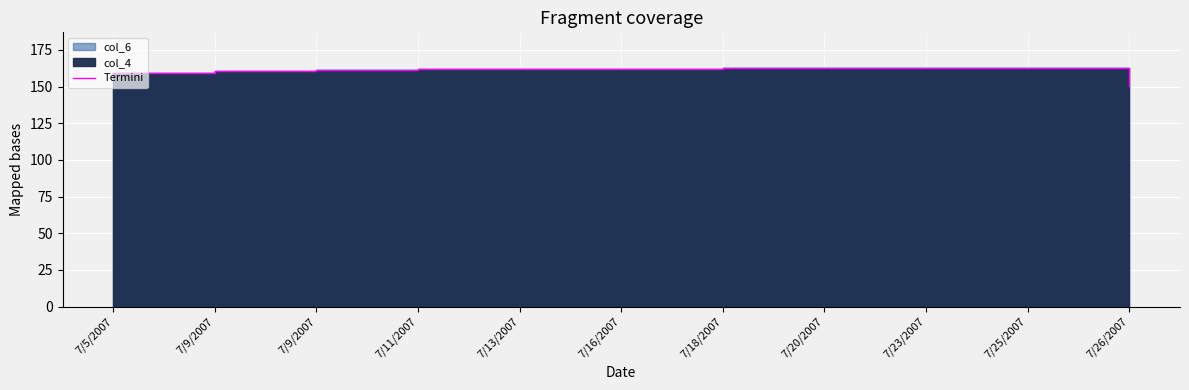

Does the chart display data point markers on the line(s)?

No